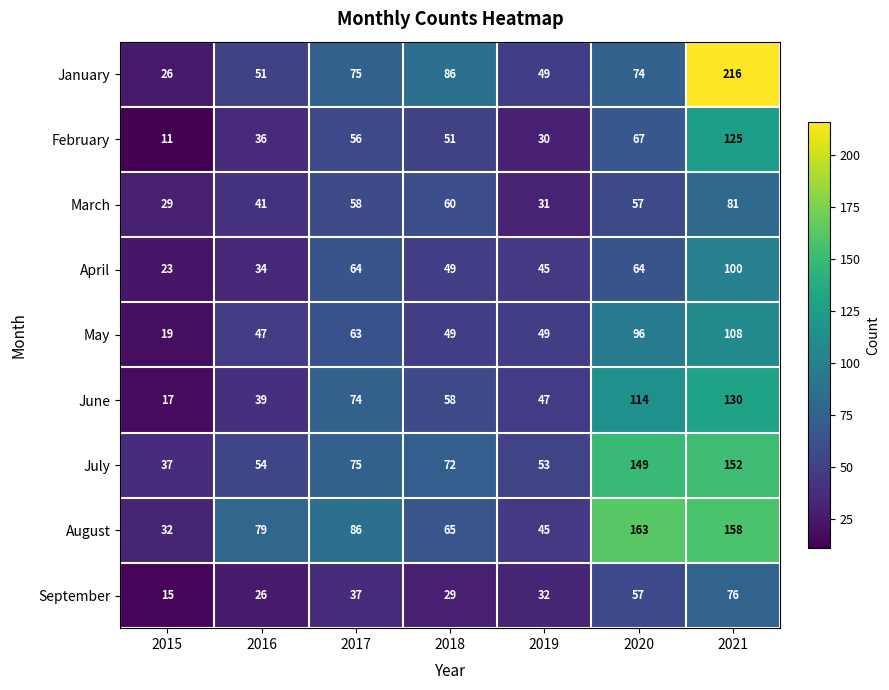

At which label does January reach its minimum?

2015